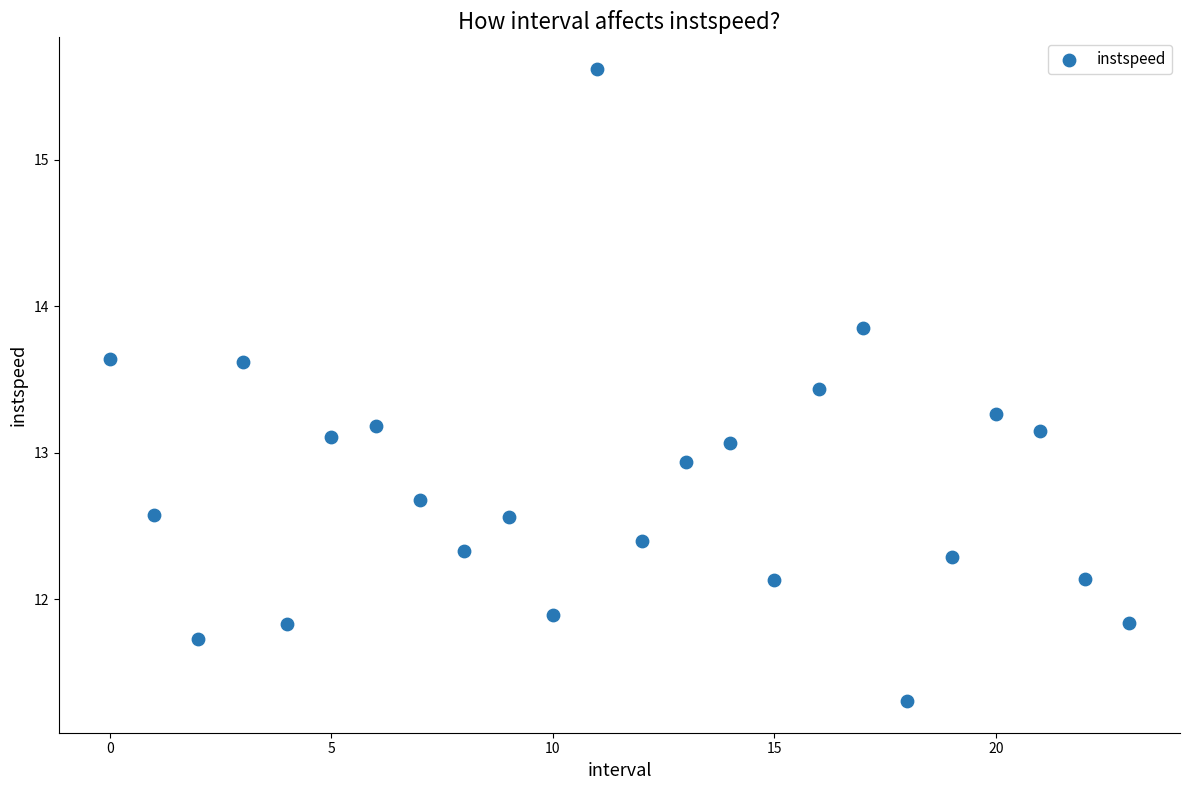

What is the range of Y values (max minus min)?

4.3